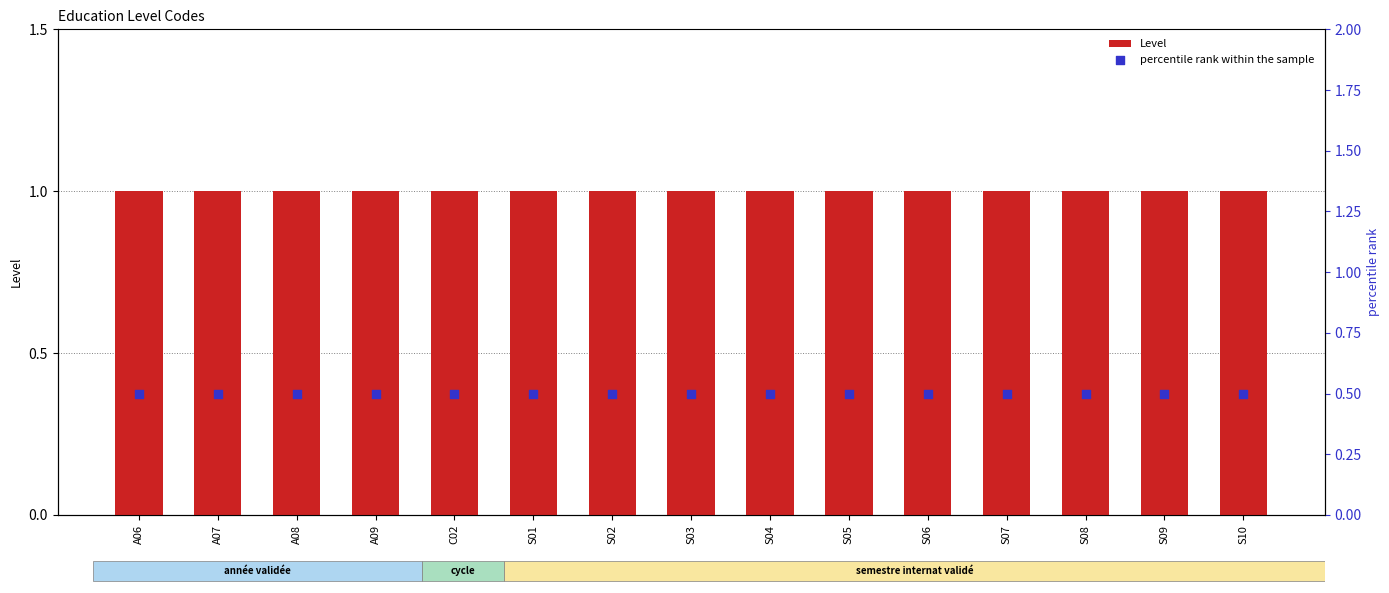

Which series has the largest Y range (max minus min)?

Level